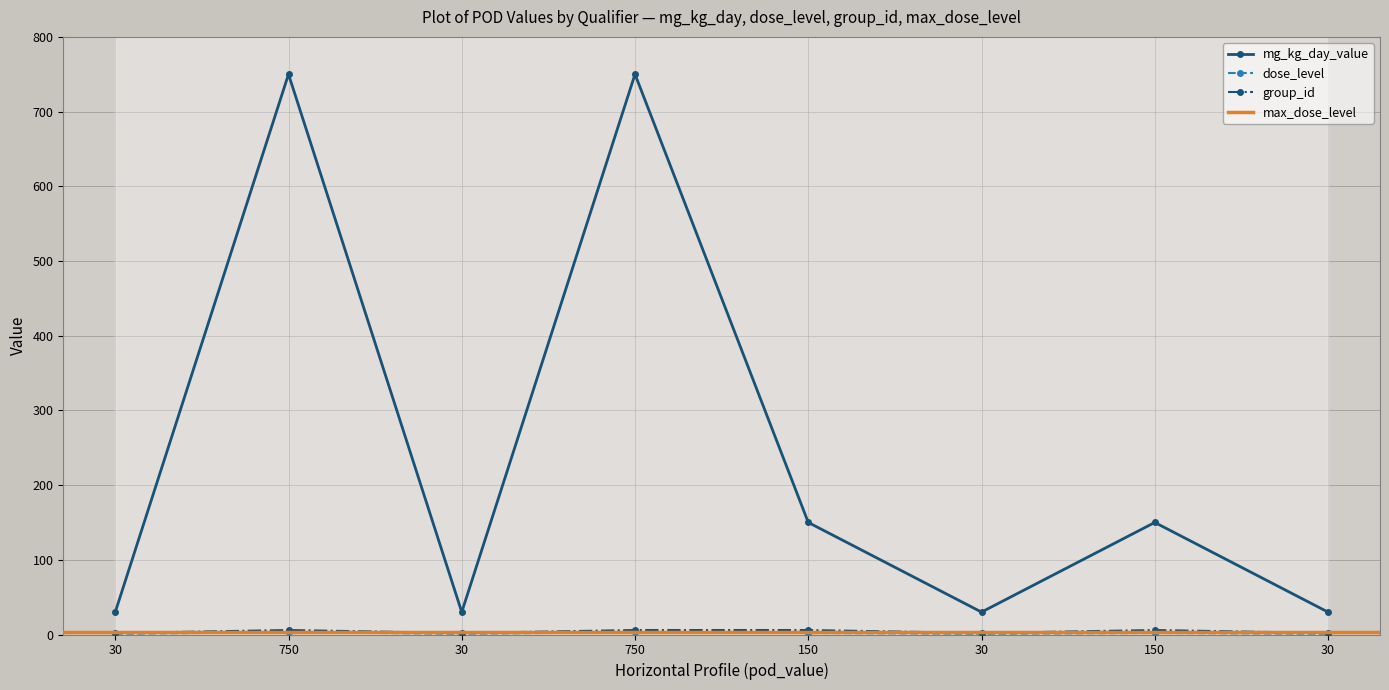

Which series has the largest range (max minus min)?

mg_kg_day_value